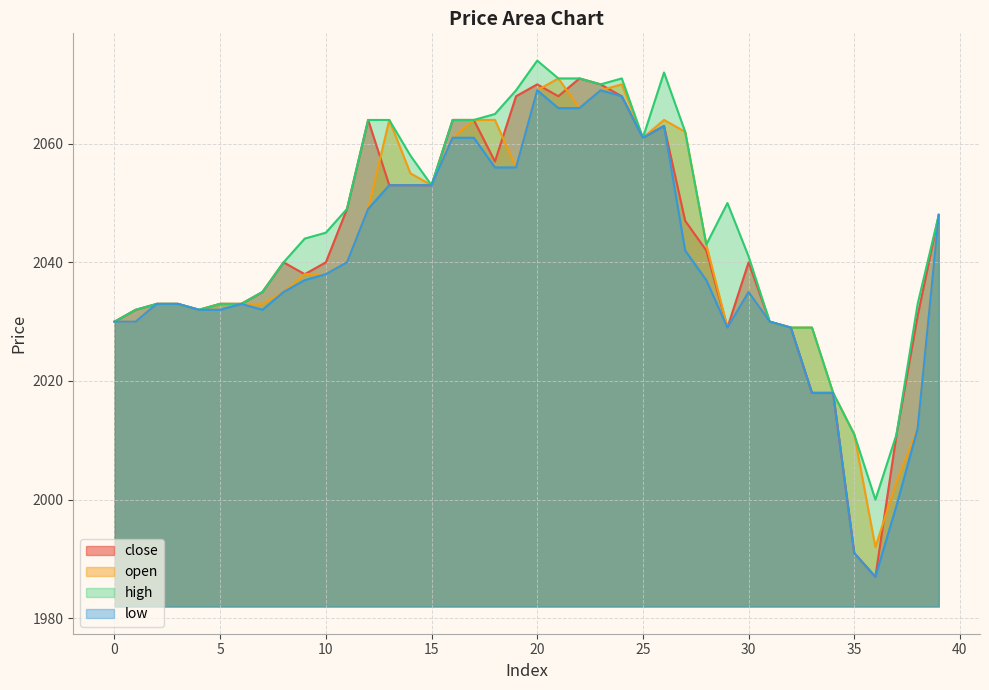

Rank the categories by high value from highest to lowest.

20, 26, 21, 22, 24, 23, 19, 18, 12, 13, 16, 17, 27, 25, 14, 15, 29, 11, 39, 10, 9, 28, 30, 8, 7, 2, 3, 5, 6, 38, 1, 4, 0, 31, 32, 33, 34, 35, 37, 36